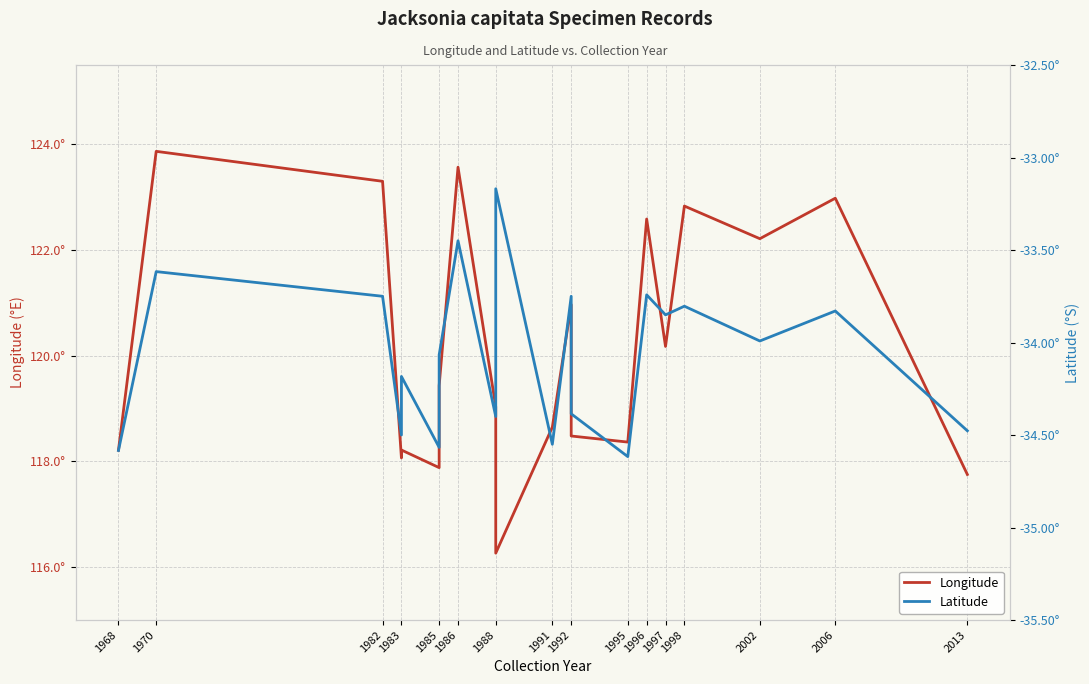

True or false: Latitude and Longitude intersect in this chart.

False